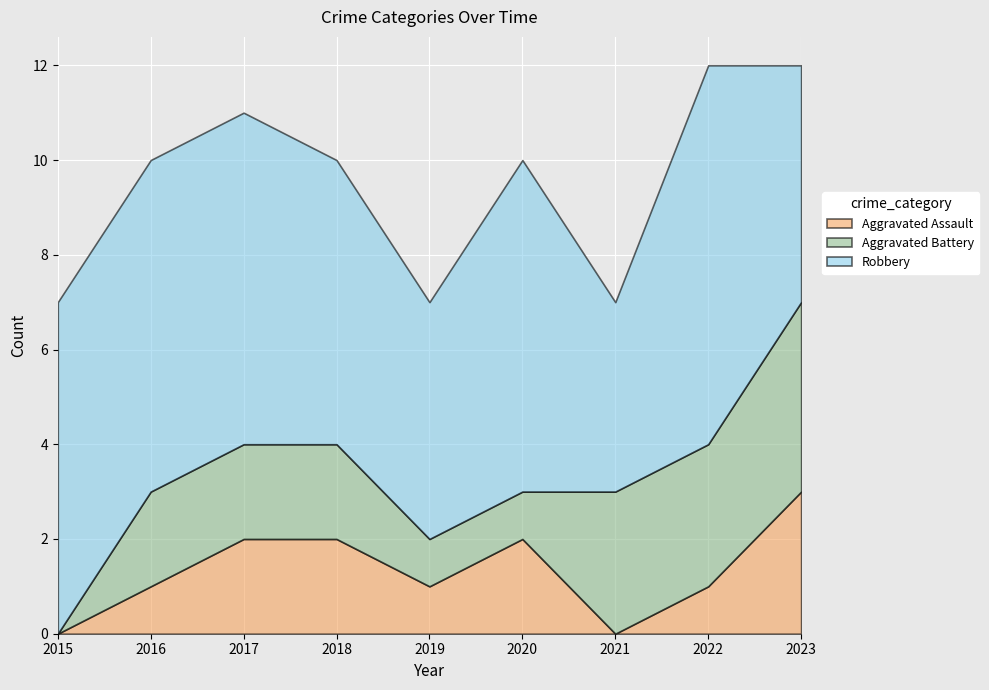

What value does the Robbery series have at 2018?

6